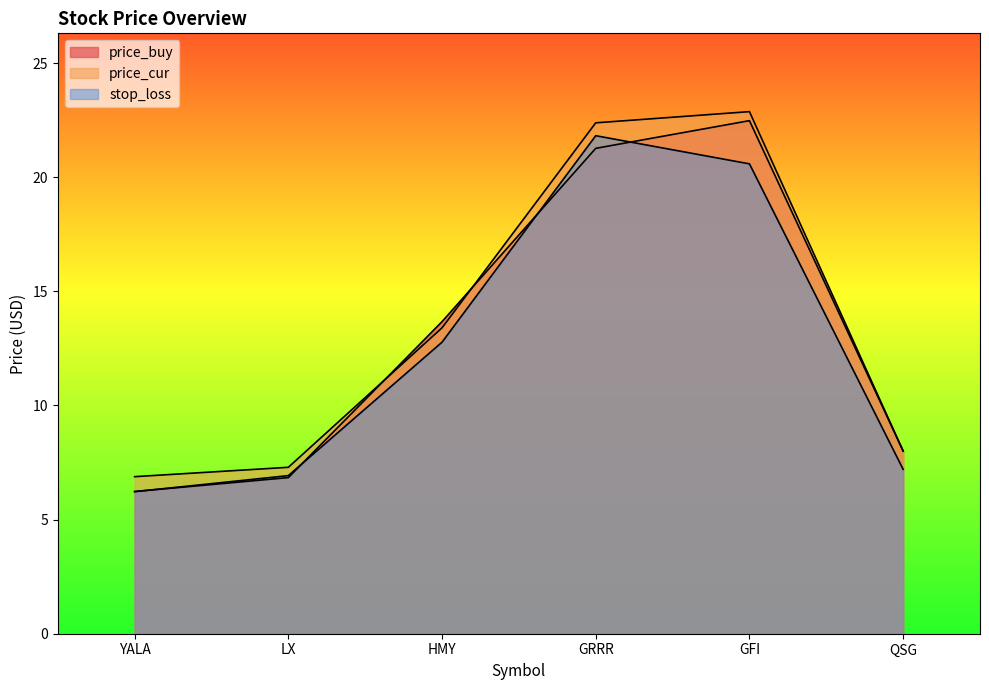

How many categories are shown in the chart?

6